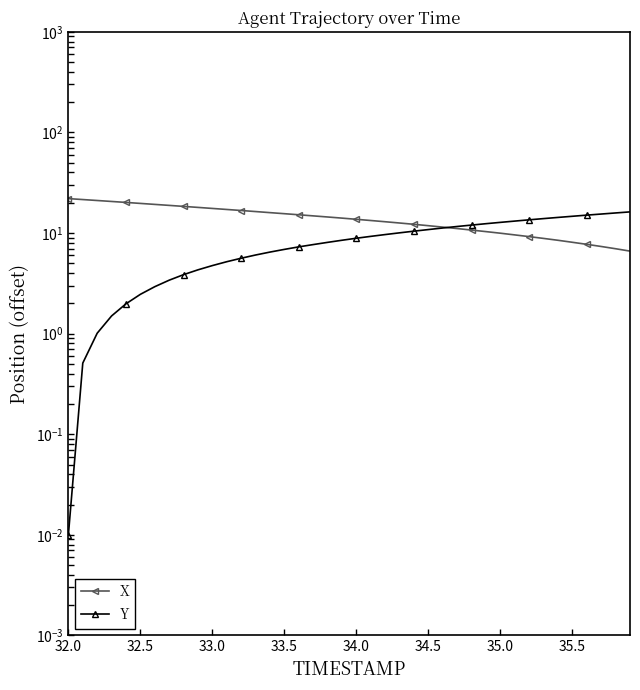

What is the value of the X point at the 24th from the left?

12.6